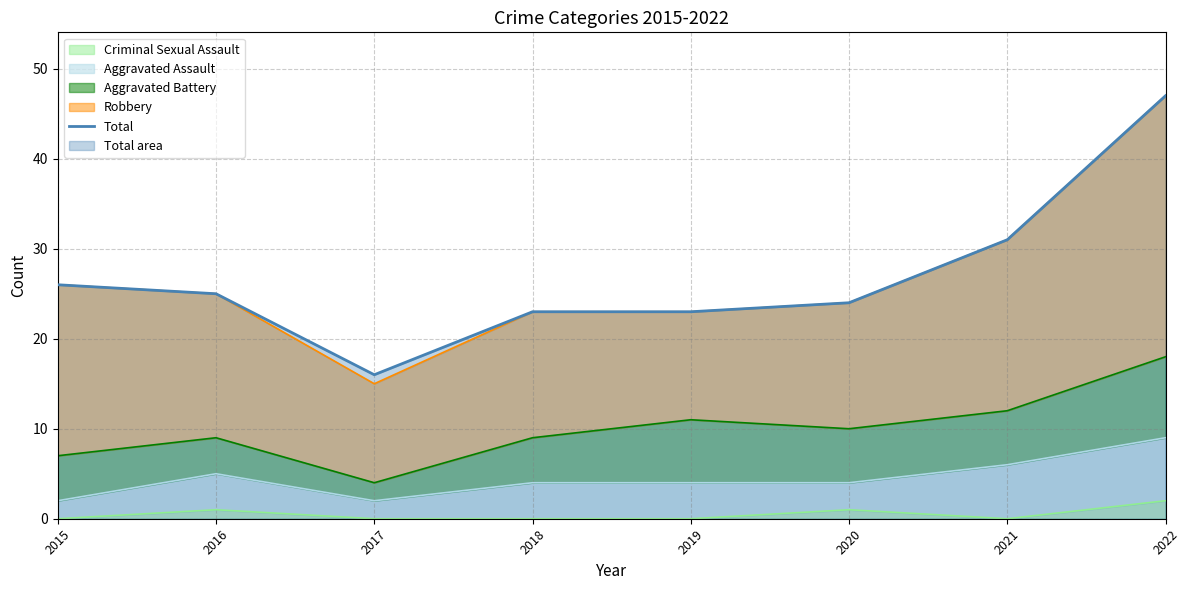

True or false: the data has more than 1 interior local peaks.

False